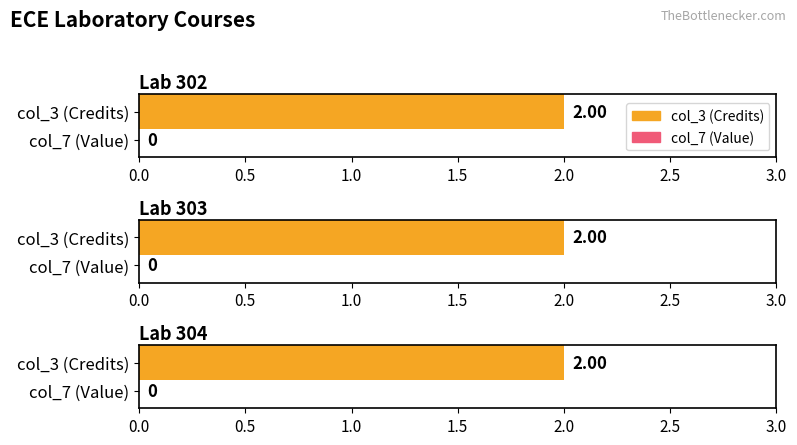

How many categories are shown in the chart?

3